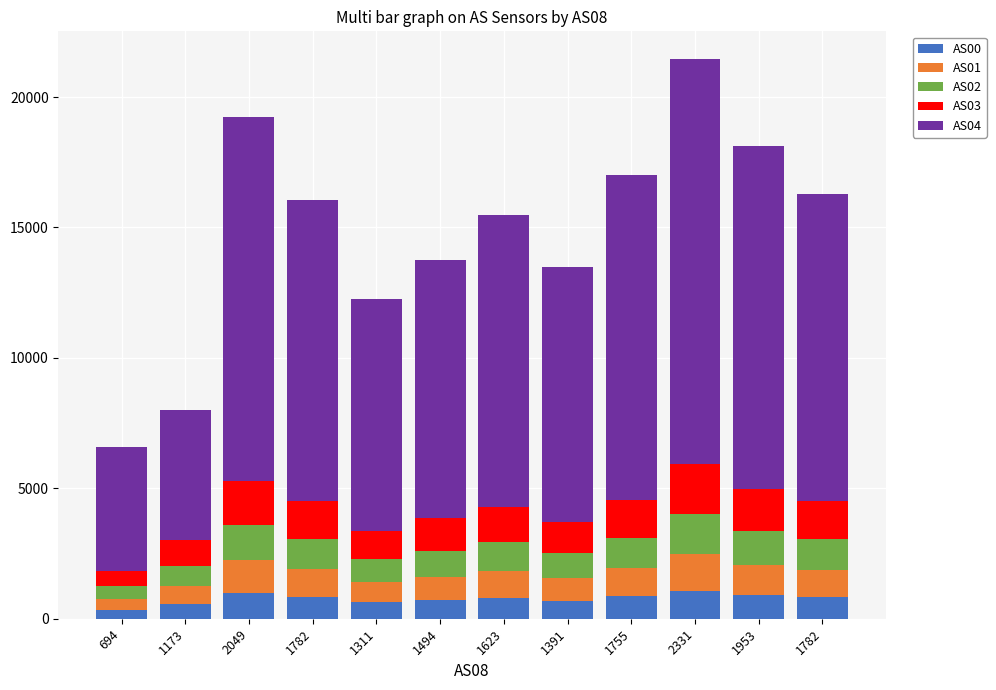

How many bars are there in total?

12